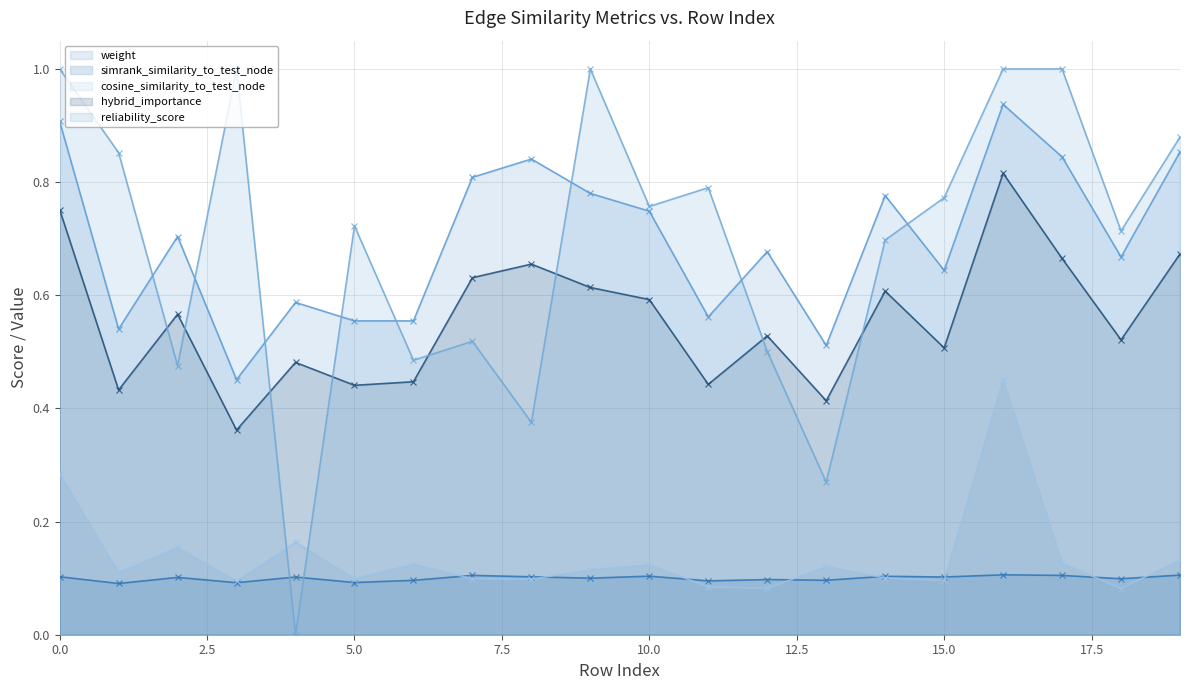

What is the lowest value of the simrank_similarity_to_test_node series?

0.1